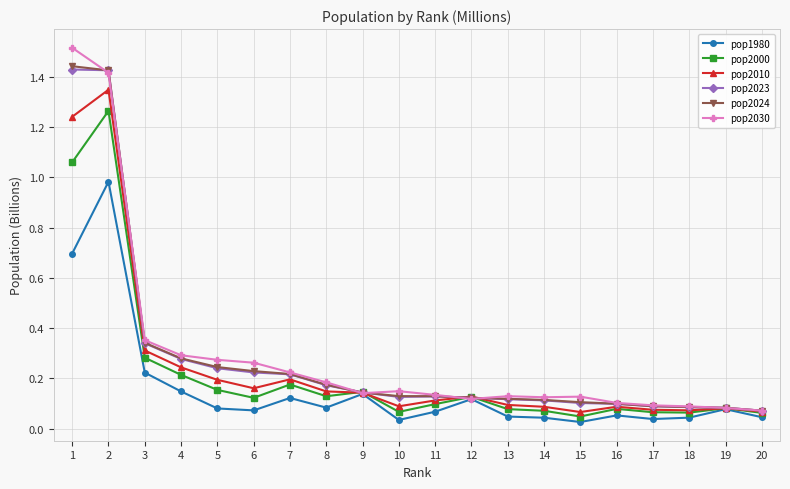

Between 16 and 20, which series saw the biggest shift?

pop2030